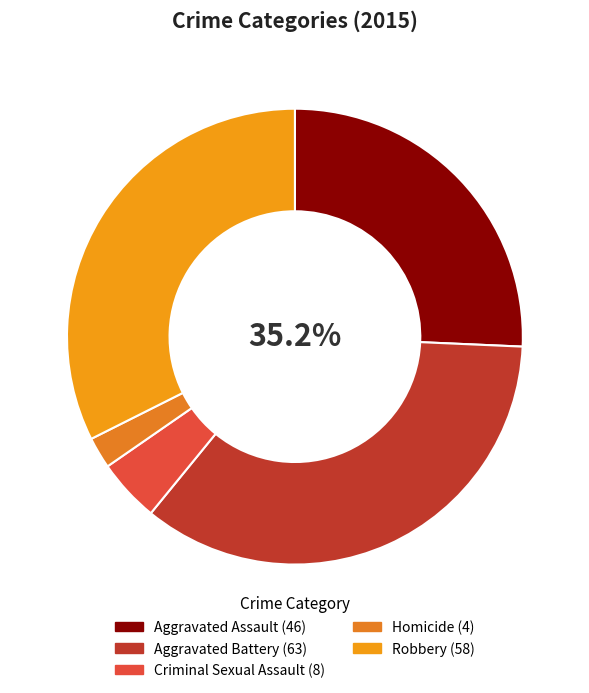

Is it true that Criminal Sexual Assault is 4% of the pie?

True